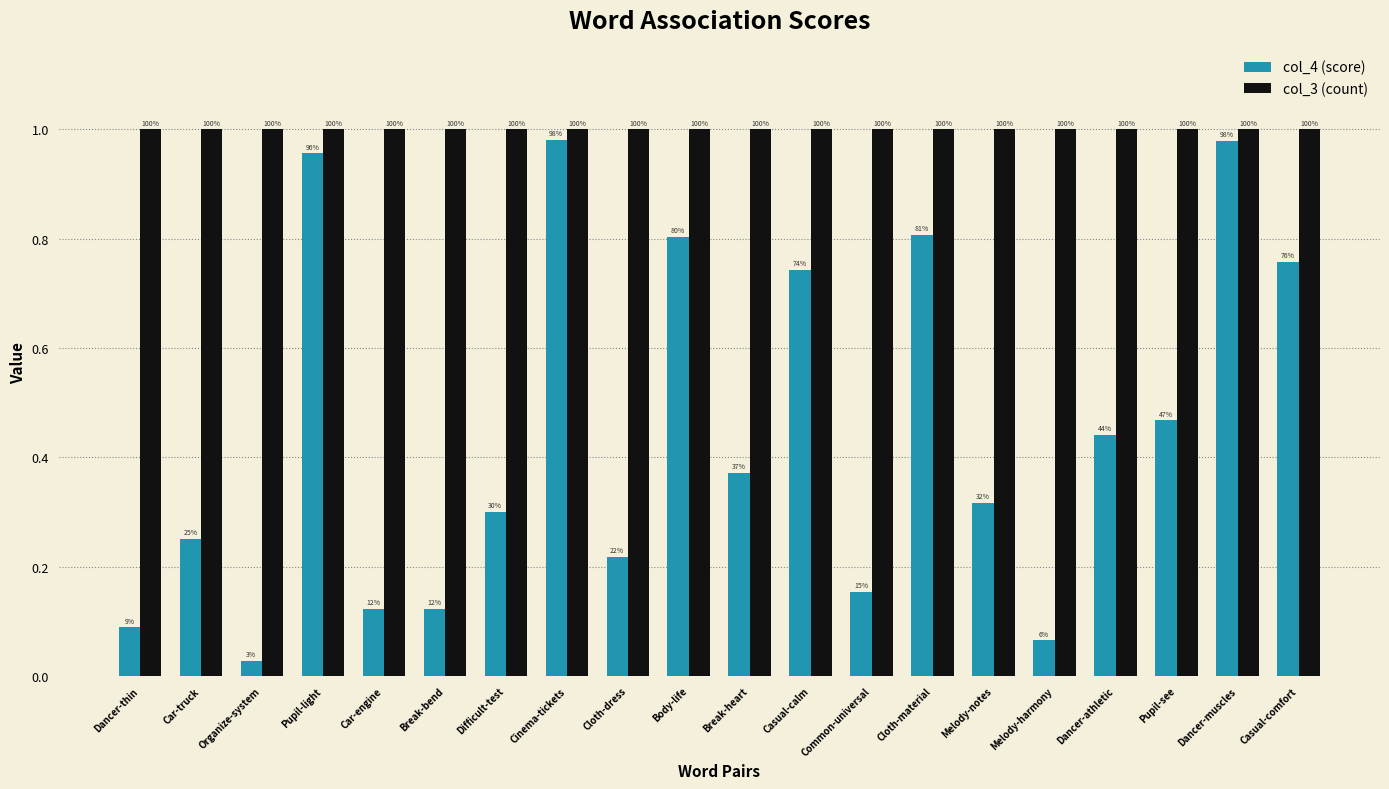

What are all the series names shown in the legend?

col_4 (score), col_3 (count)